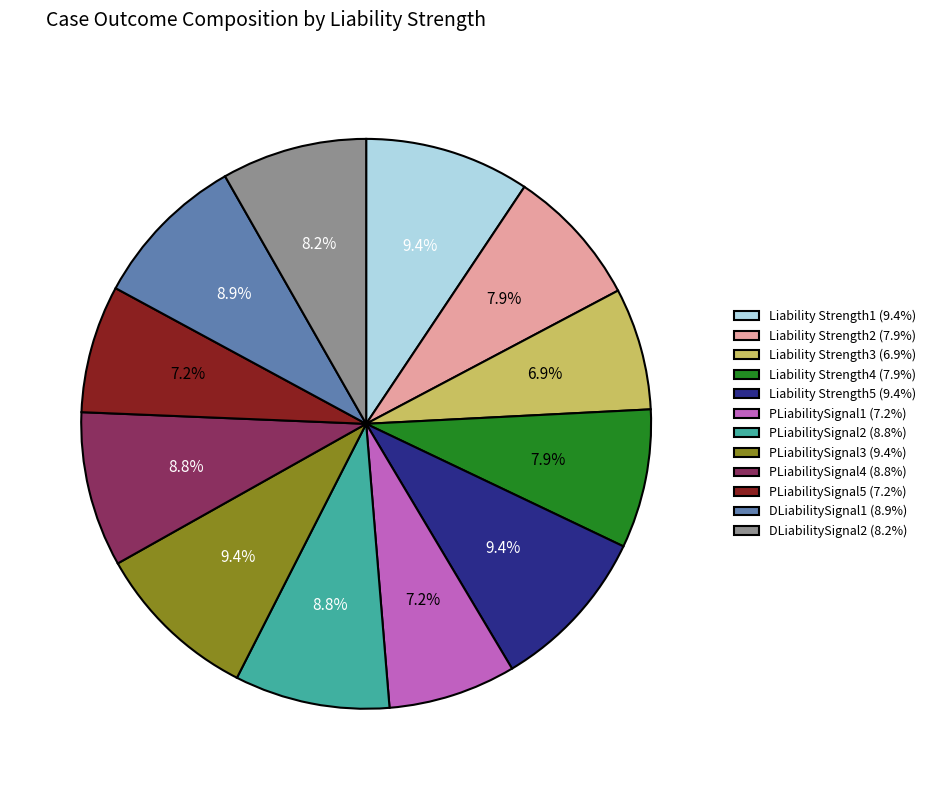

To the nearest percent, what is the difference between the PLiabilitySignal1 and Liability Strength4 slice percentages?

1%